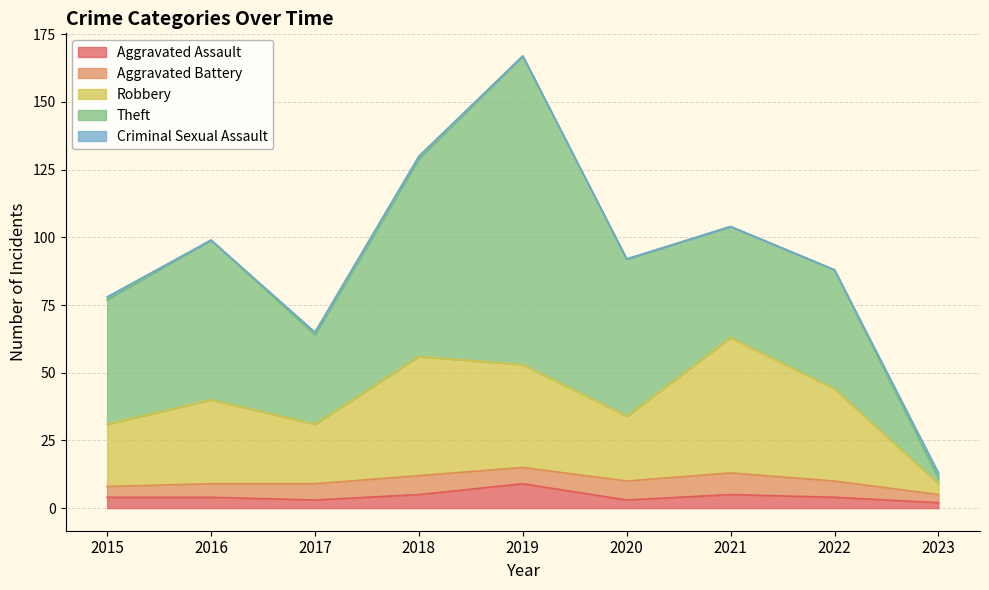

Between 2019 and 2023, which series saw the biggest shift?

Theft